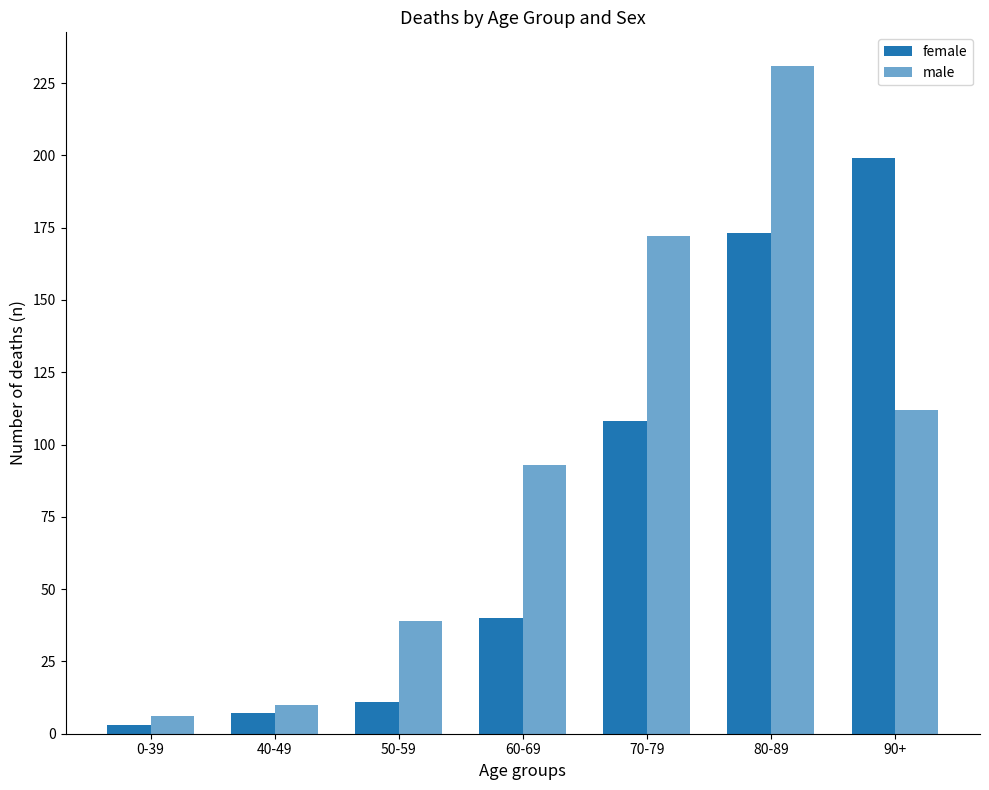

How many bars are there in total?

14